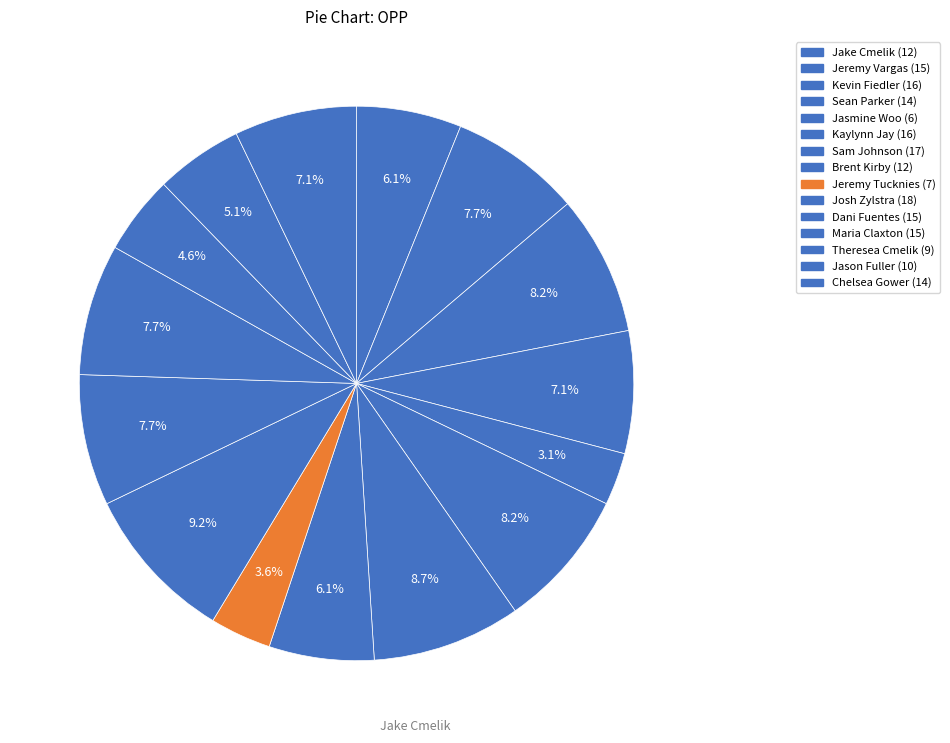

Count the number of slices in the pie.

15